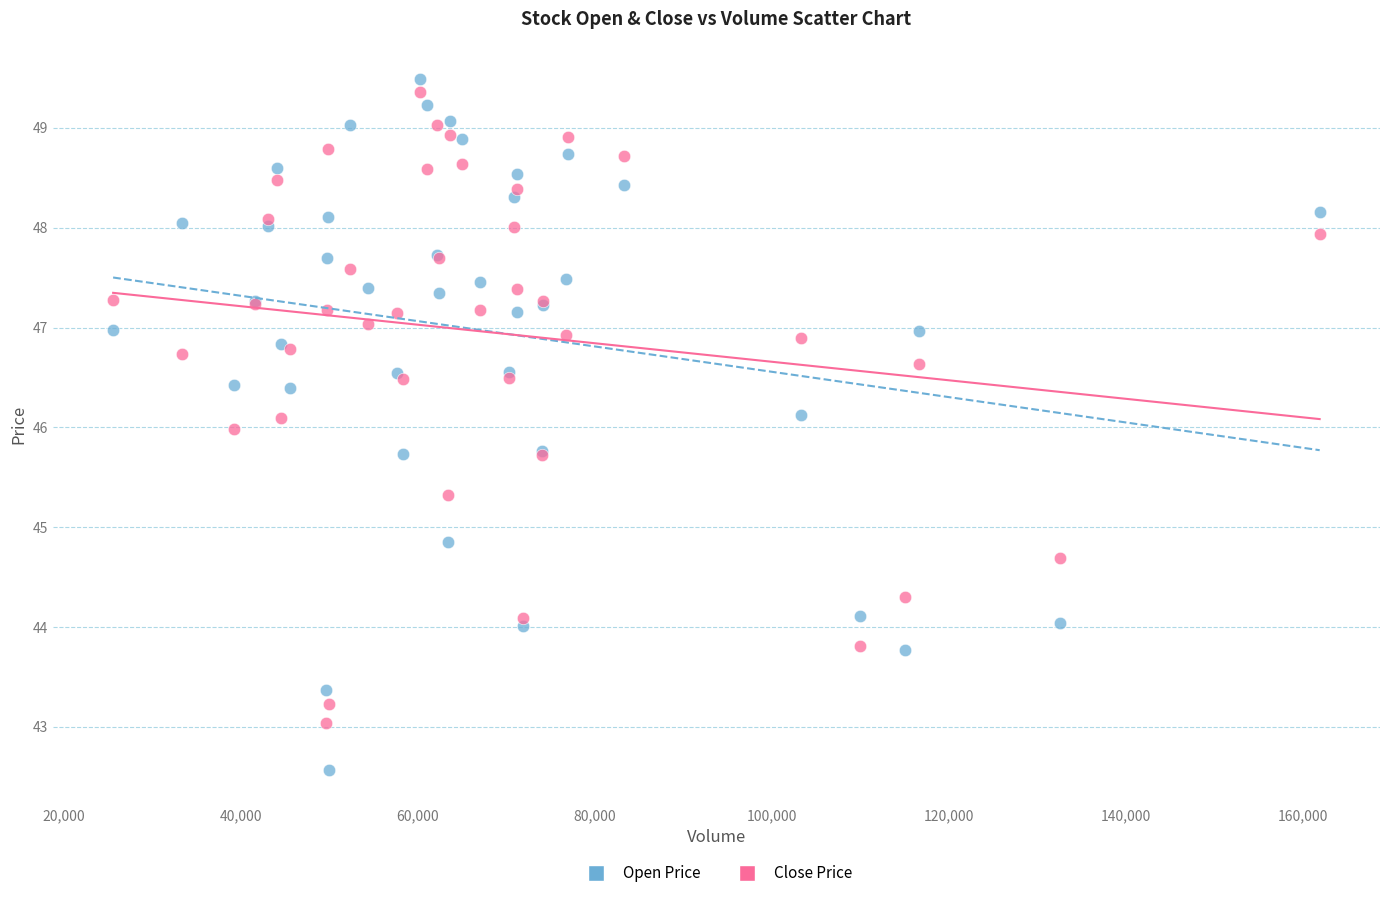

Which series contains the lowest Y value?

Open Price